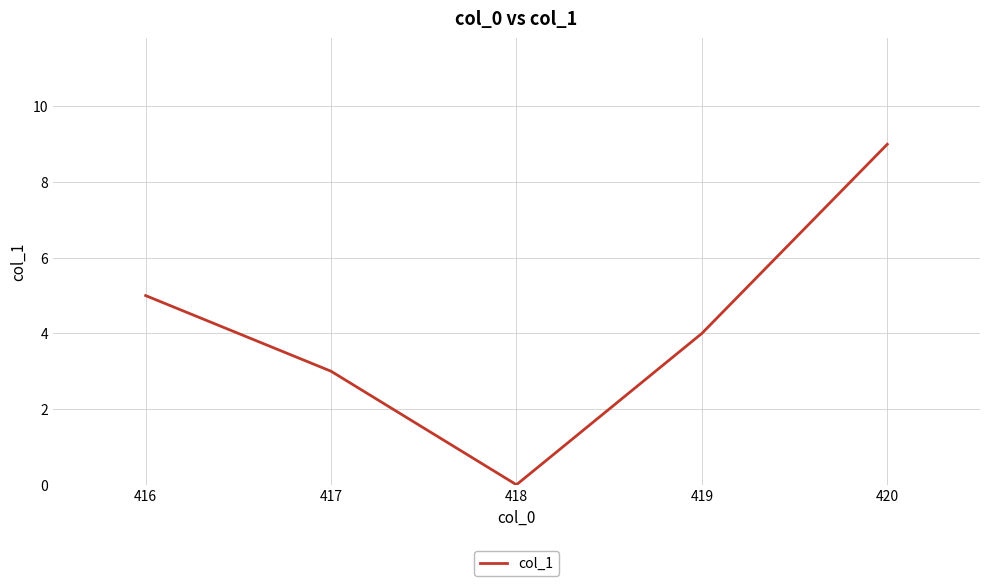

What is the difference between the values at 419 and 418?

4